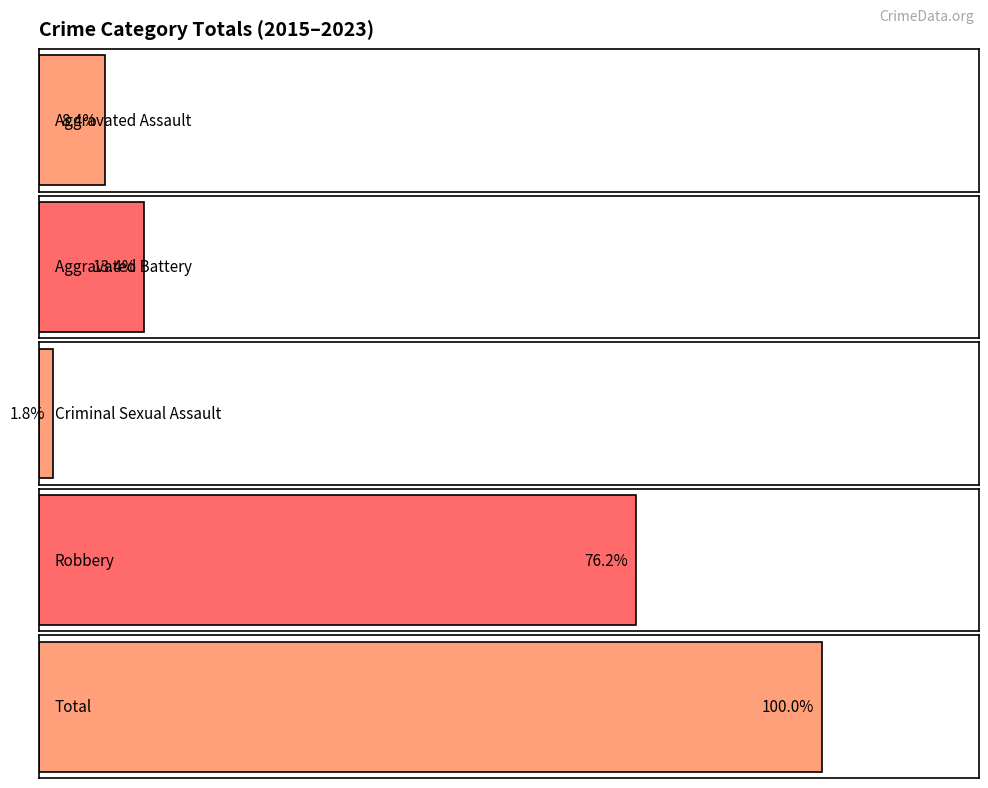

Are the bars grouped side by side (vs. stacked)?

Yes